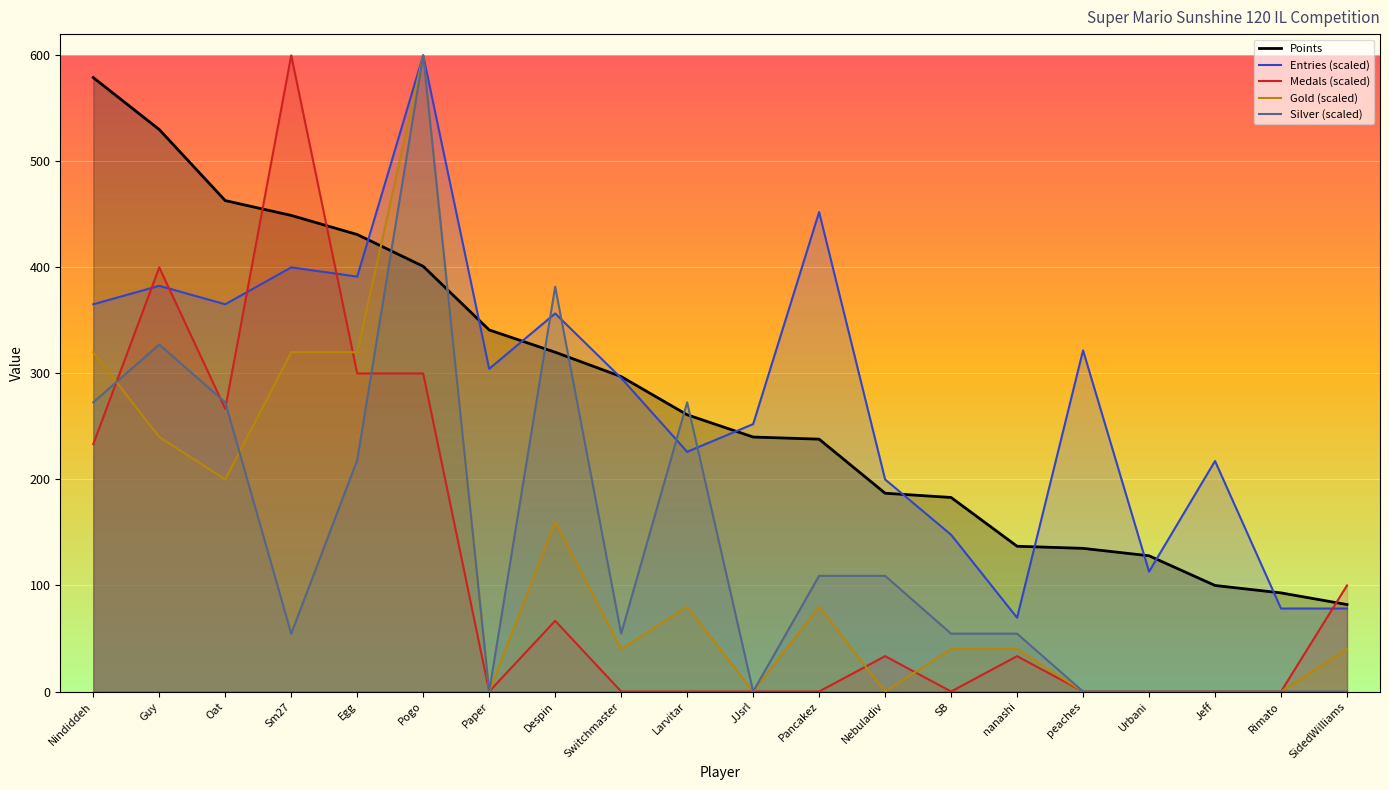

Rank the categories by Entries value from lowest to highest.

nanashi, Rimato, SidedWilliams, Urbani, SB, Nebuladiv, Jeff, Larvitar, JJsrl, Switchmaster, Paper, peaches, Despin, Nindiddeh, Oat, Guy, Egg, Sm27, Pancakez, Pogo